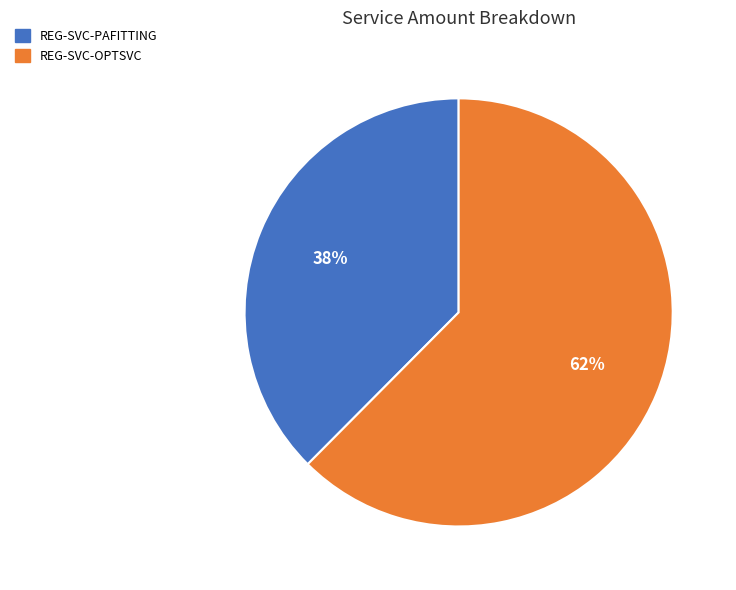

The REG-SVC-OPTSVC slice represents 75% of the pie. True or false?

False